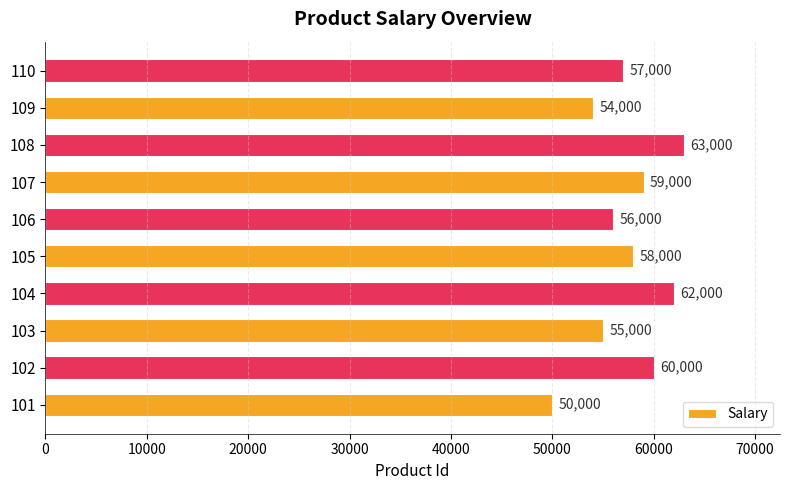

What is the difference between the second highest and second lowest values?

8000